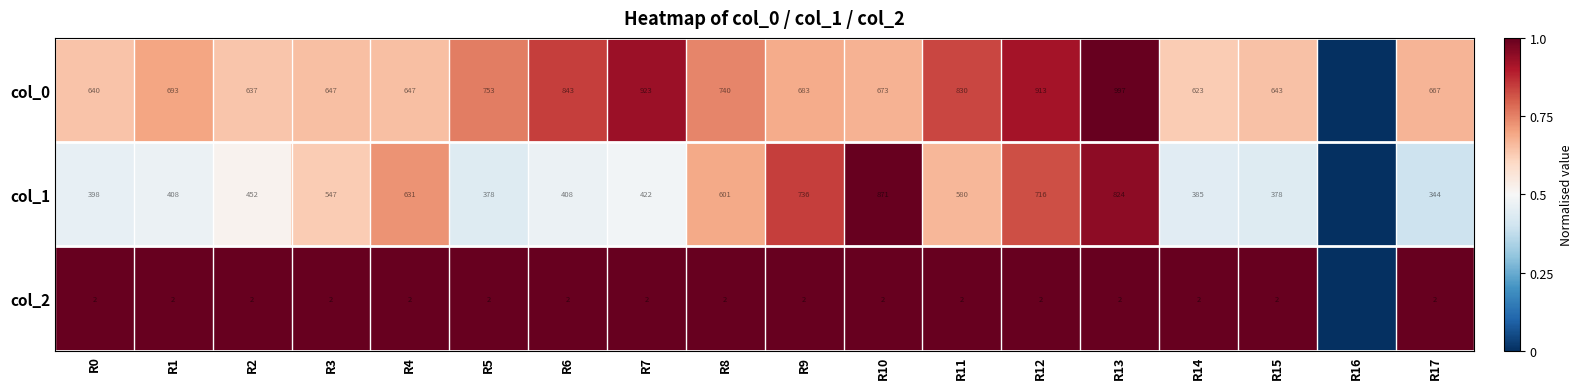

Between R0 and R2, which series saw the biggest shift?

col_1